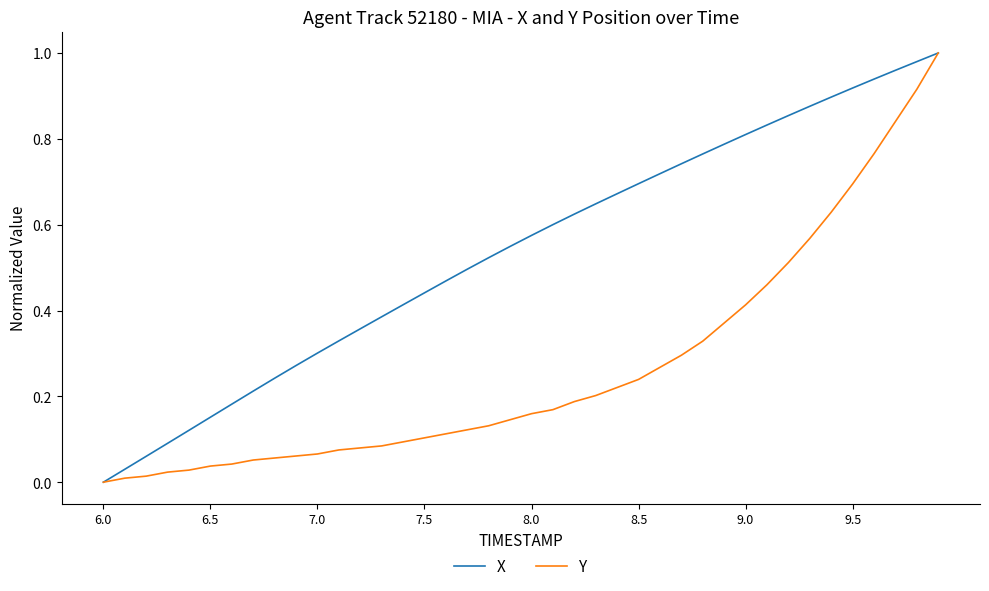

Which series has the largest total across all categories?

X